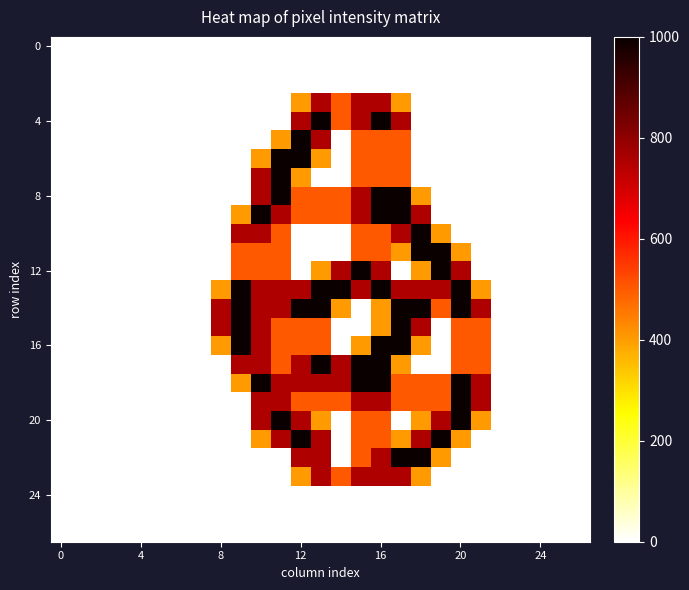

At how many categories does at least one series exceed 983?

12